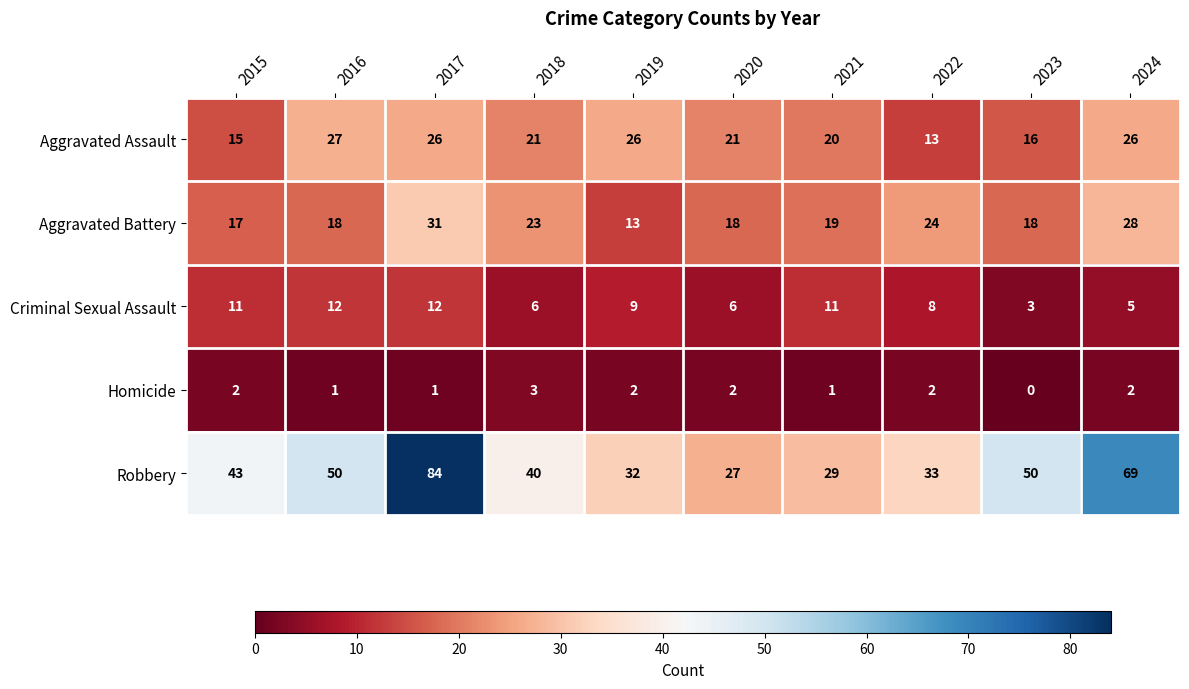

Which label corresponds to the largest value in the chart?

2017